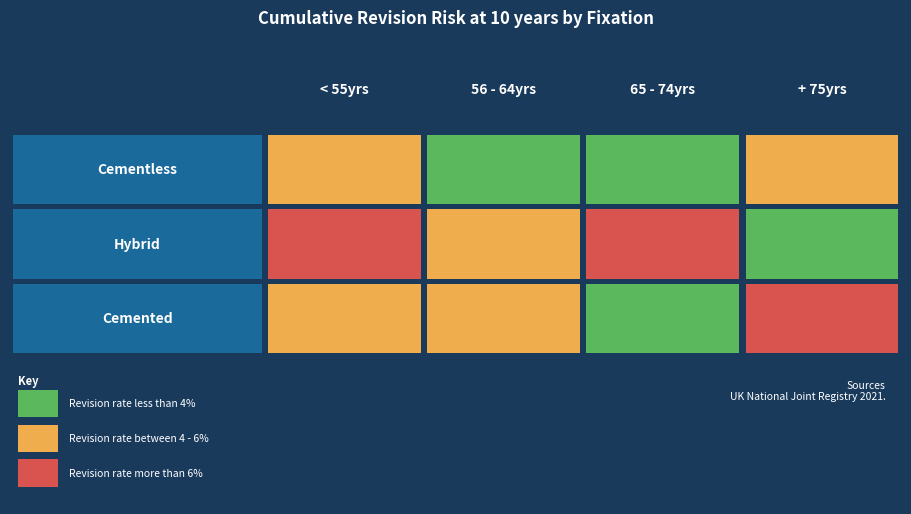

List the series in order of their peak value, highest first.

Hybrid, Cemented, Cementless